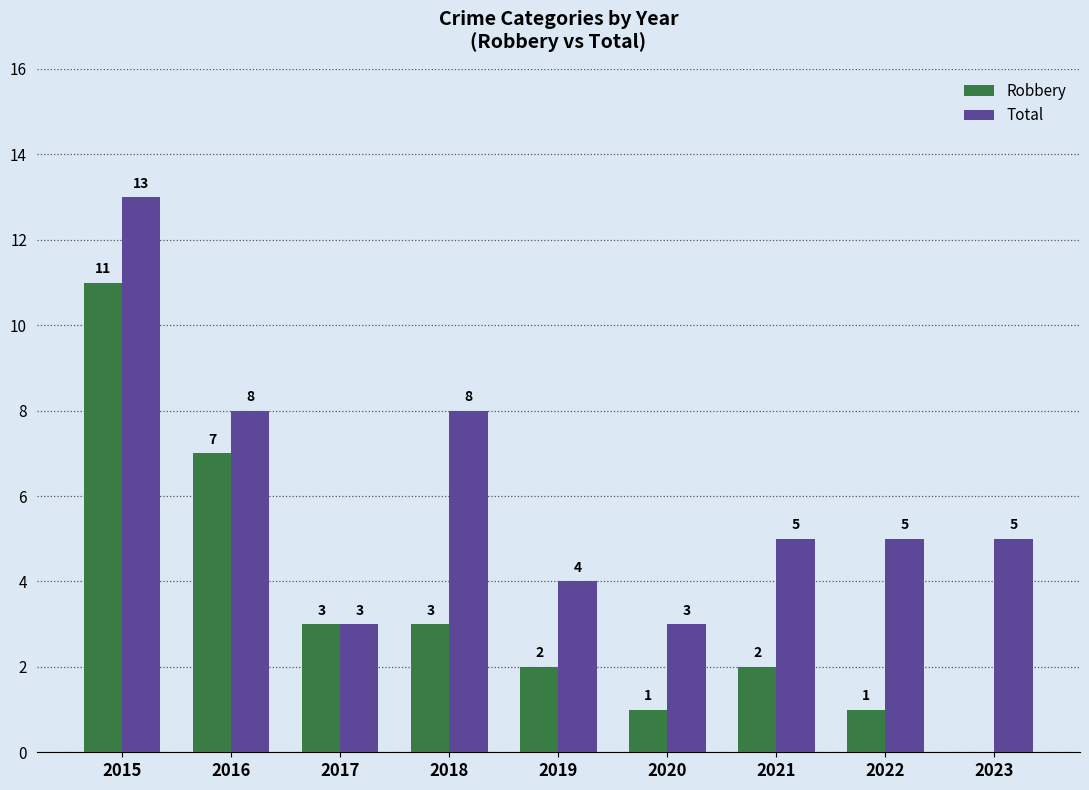

Is it true that Robbery equals 1 at 2017?

False